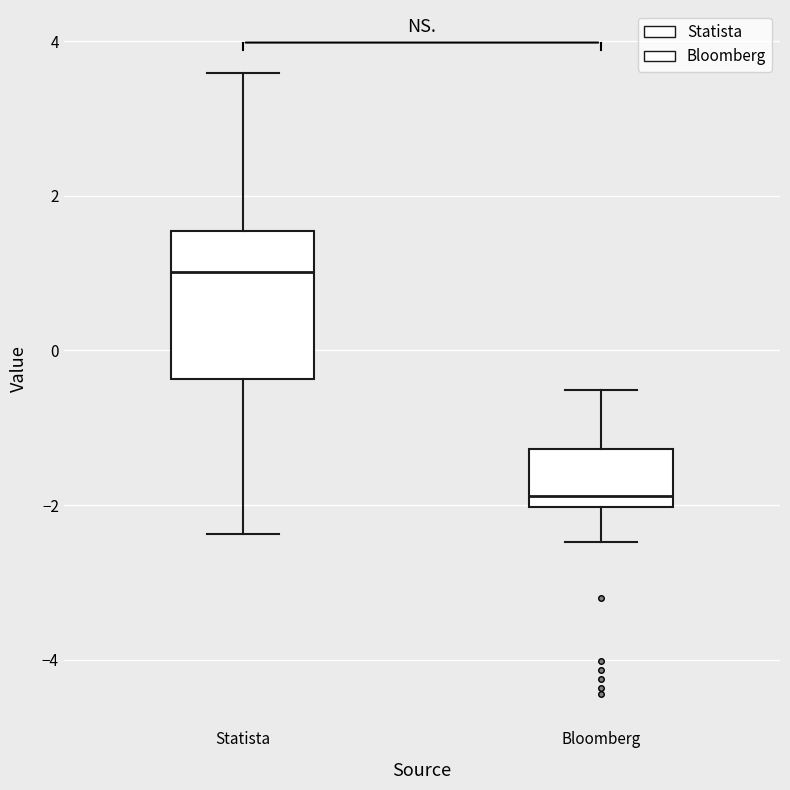

Reading left to right, read every box against the y-axis: the position of its median line, the range the box covers, and the ends of its whiskers. The values are not printed on the chart, so give them approximately, as read against the axis.

Statista: median 1.0, box -0.4 to 1.6, whiskers -2.4 to 3.6
Bloomberg: median -1.8, box -2.0 to -1.2, whiskers -2.4 to -0.6